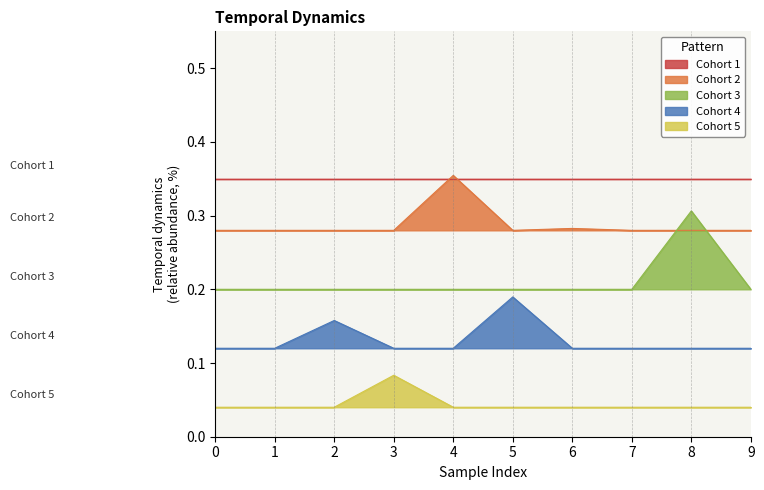

Rank the categories by Cohort 4 value from lowest to highest.

0, 1, 3, 4, 6, 7, 8, 9, 2, 5